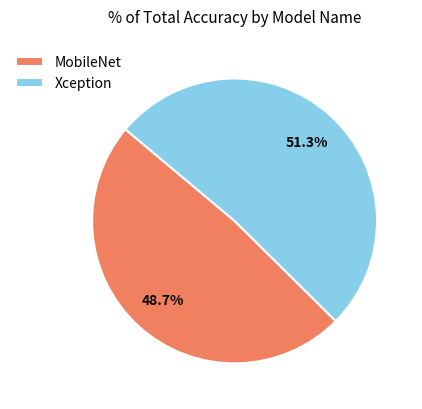

To the nearest percent, what is the difference between the largest and smallest slice percentages?

3%